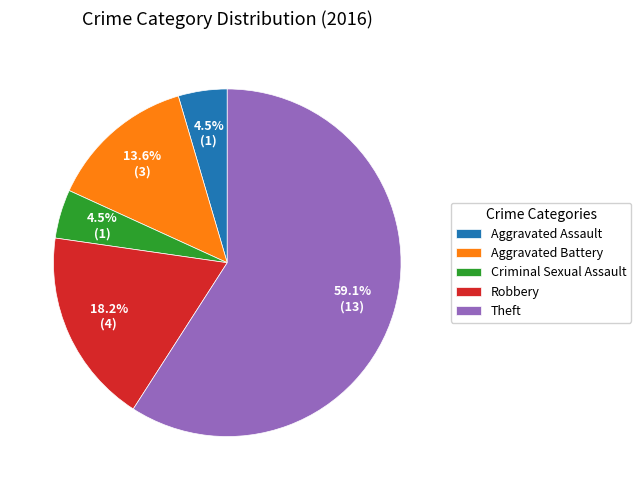

Between Robbery and Theft, which is larger?

Theft